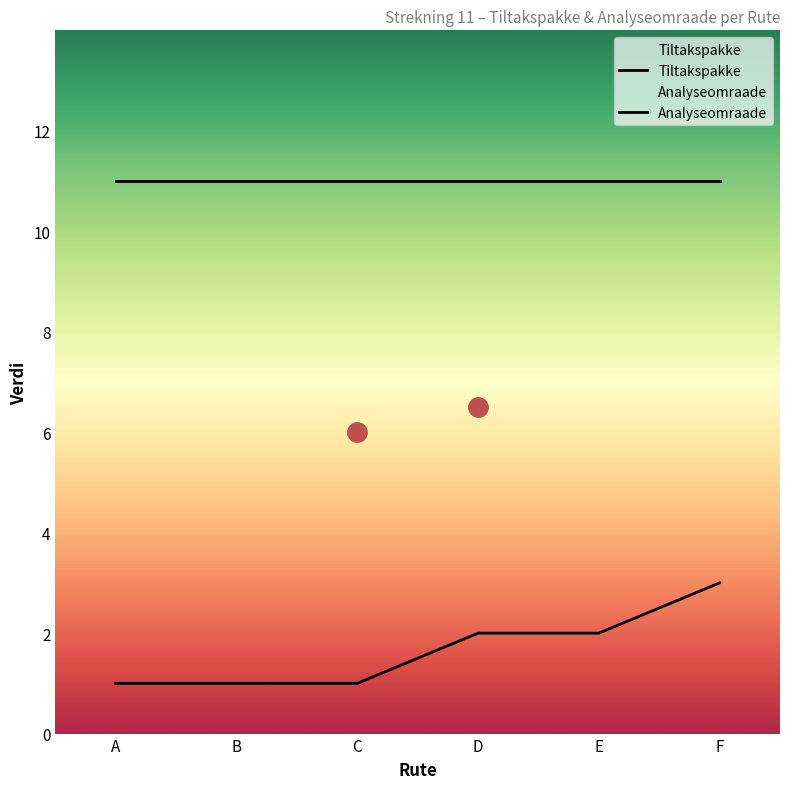

At E, list the series in order from largest to smallest.

Tiltakspakke, Analyseomraade